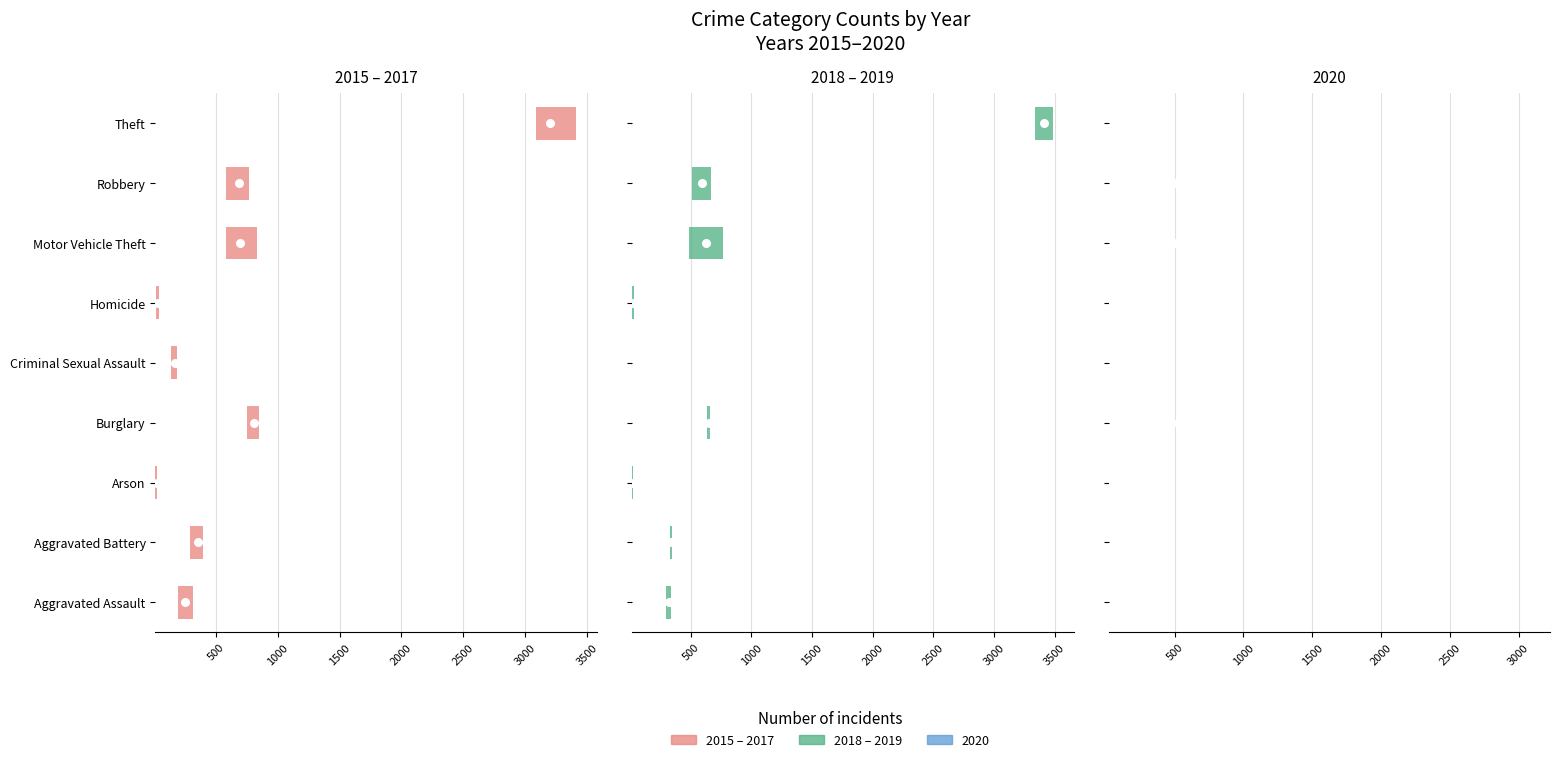

Is the value of 2015 – 2017 at Criminal Sexual Assault greater than the value of 2018 – 2019 at Theft?

No